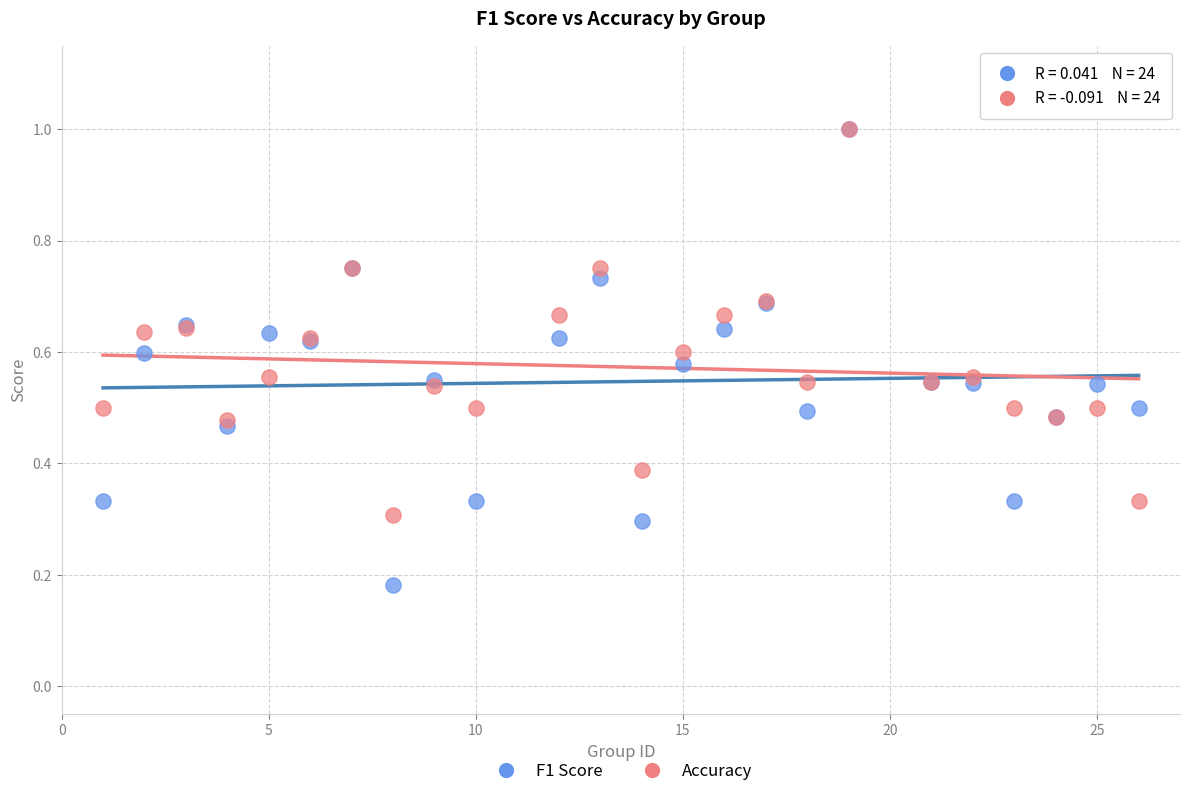

What are all the series names shown in the legend?

F1 Score, Accuracy